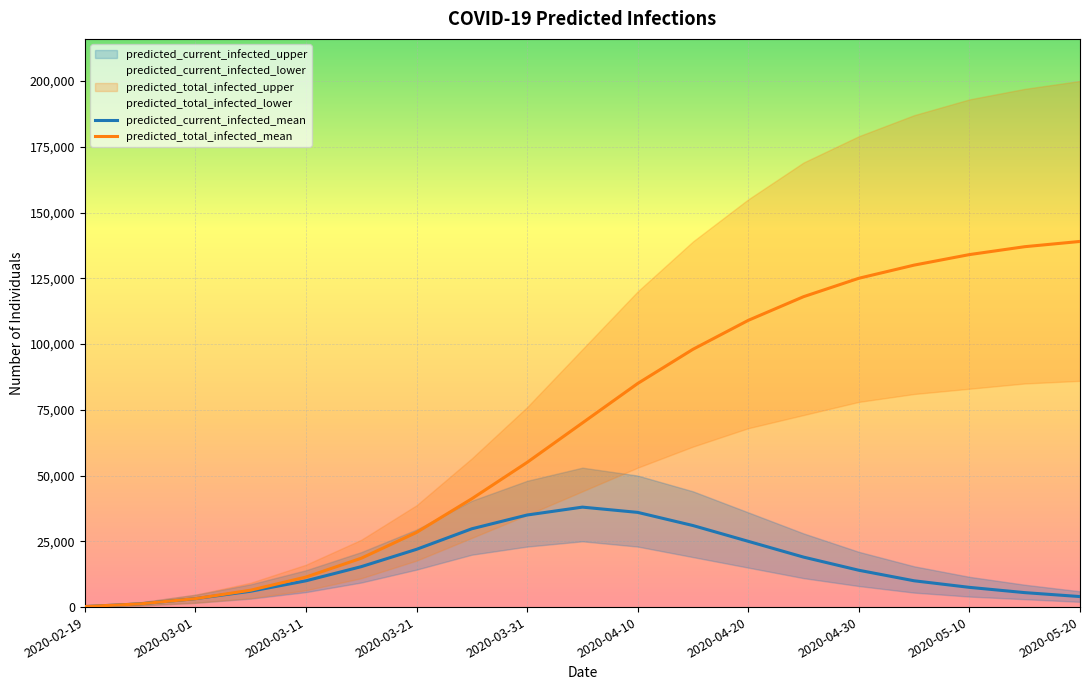

Where does the predicted_total_infected_mean series first go above 70000?

2020-04-10